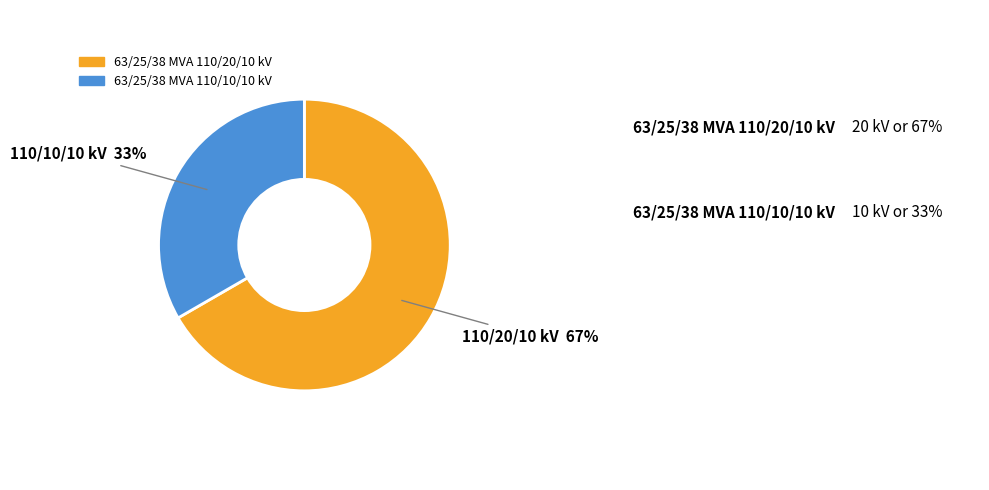

The 63/25/38 MVA 110/20/10 kV slice represents 67% of the pie. True or false?

True